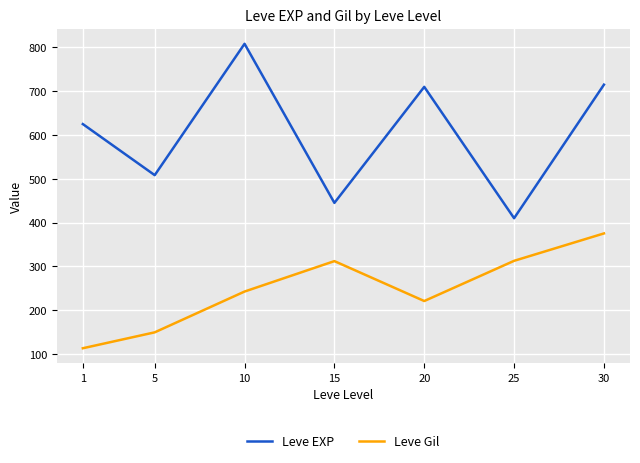

True or false: Leve EXP and Leve Gil intersect in this chart.

False